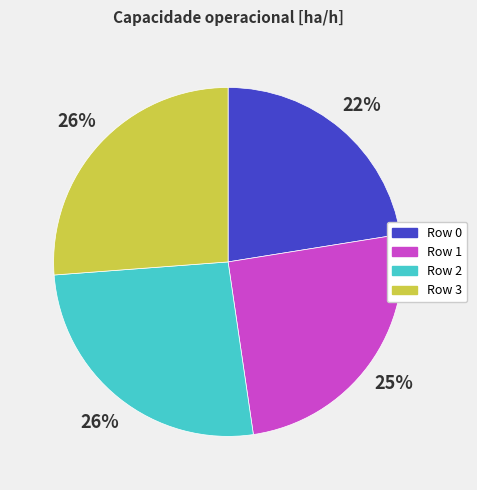

To the nearest percent, what is the difference between the largest and smallest slice percentages?

4%